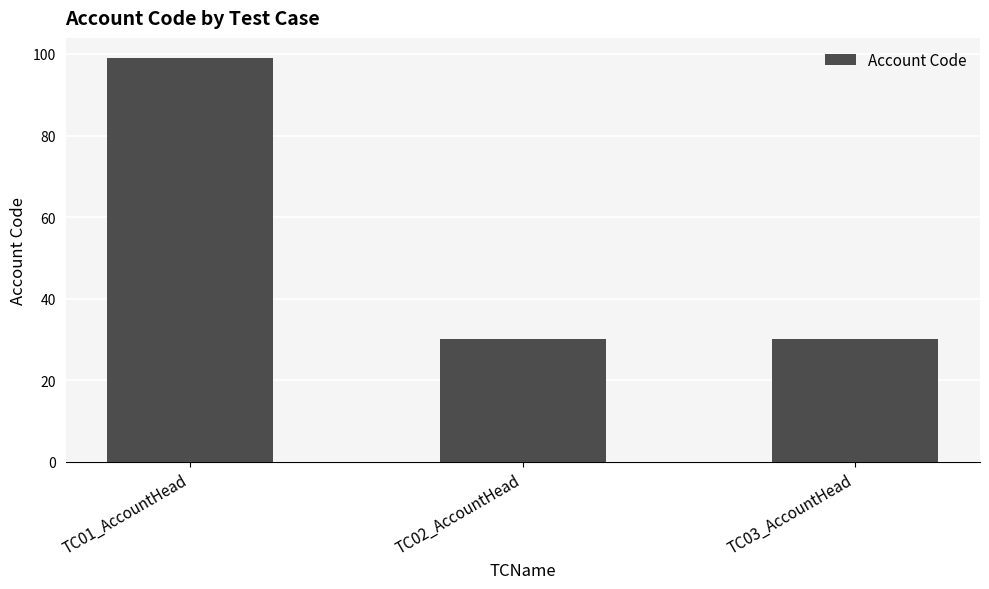

What is the ratio of the value at TC03_AccountHead to the value at TC01_AccountHead?

0.3